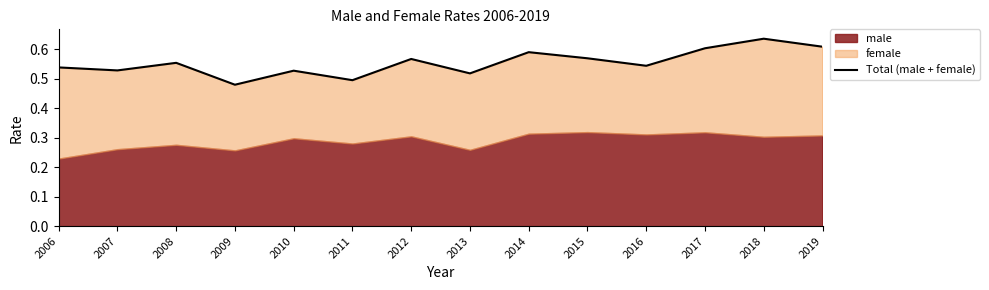

What is the sum of the values at 2018 and 2019?

1.2